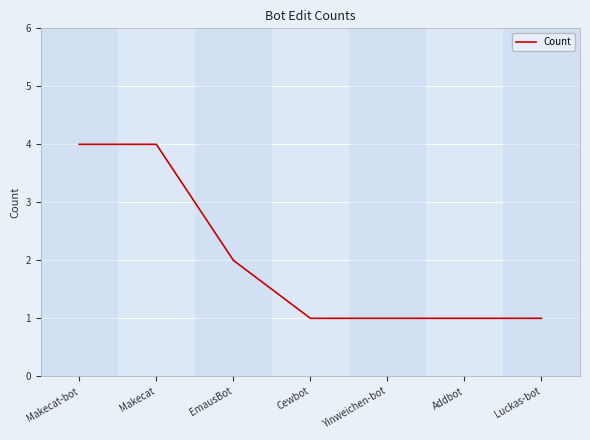

The value at Yinweichen-bot is 1. True or false?

True